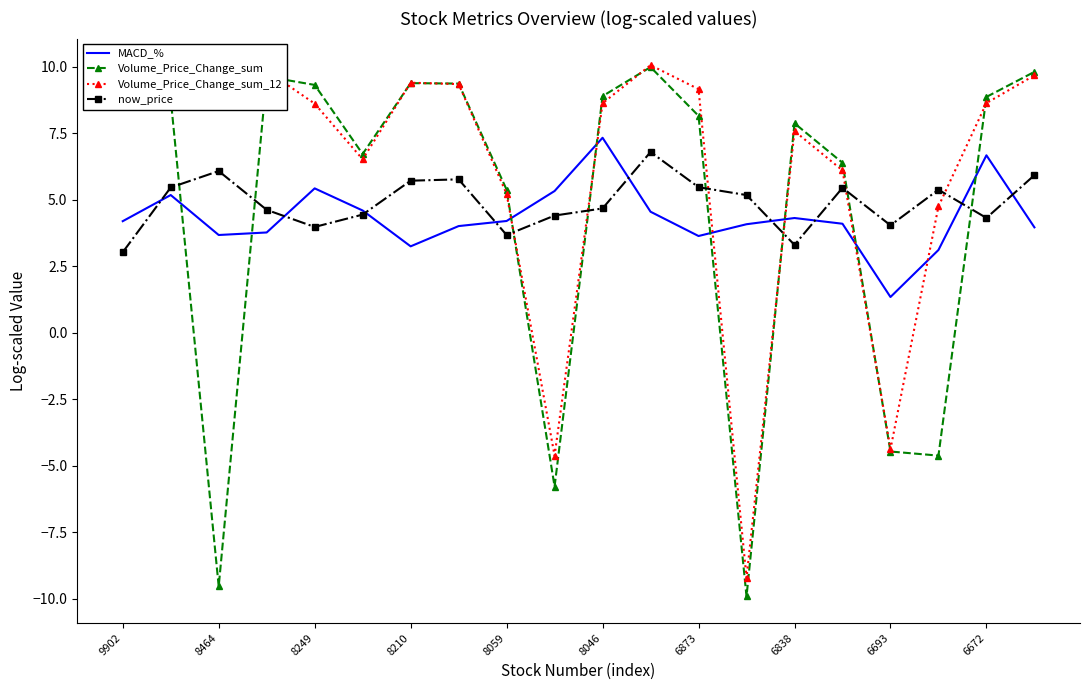

How many times do Volume_Price_Change_sum_12 and now_price cross each other?

6